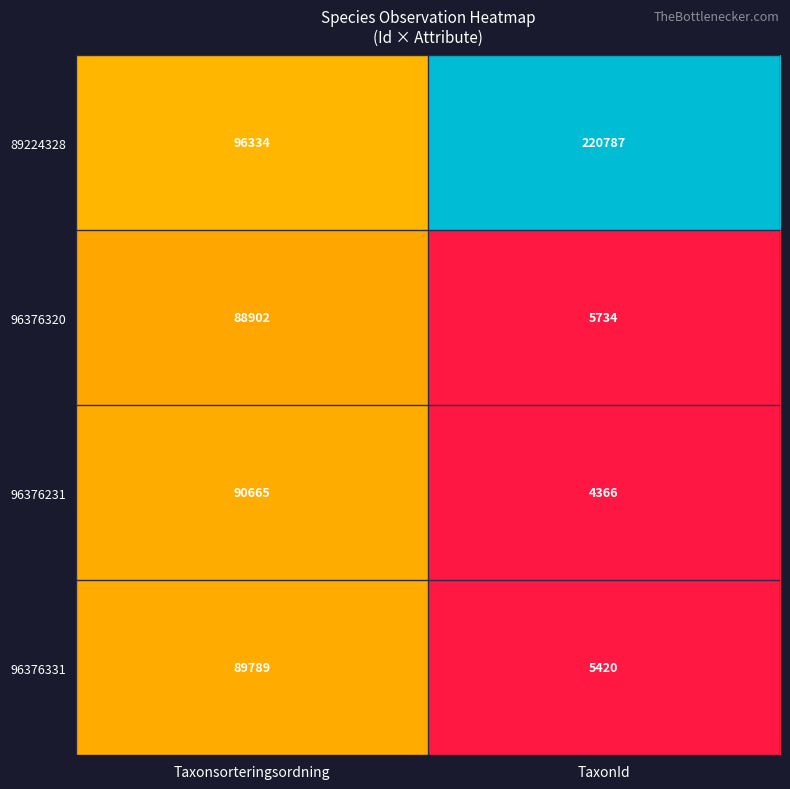

What is the spread (max minus min) of values at Taxonsorteringsordning?

7432